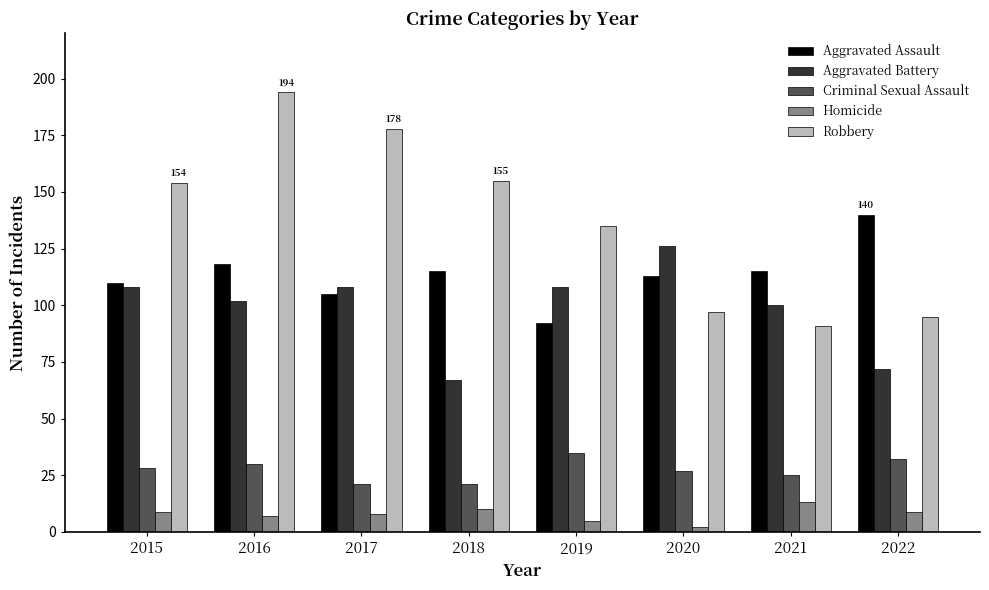

Is it true that Criminal Sexual Assault equals 32 at 2022?

True